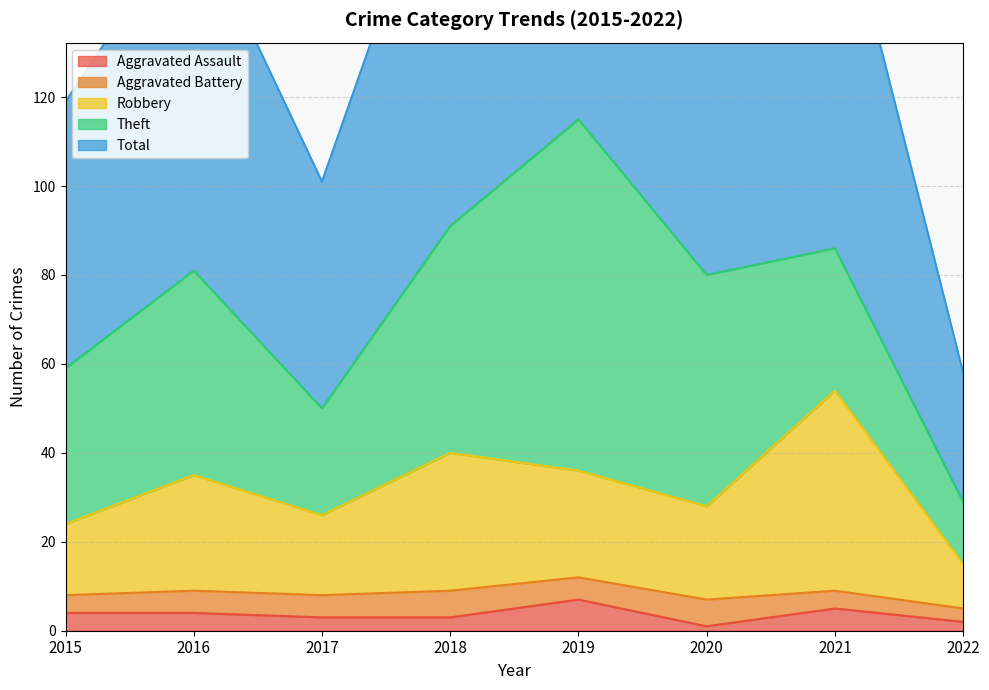

Rank the categories by Aggravated Assault value from highest to lowest.

2019, 2021, 2015, 2016, 2017, 2018, 2022, 2020